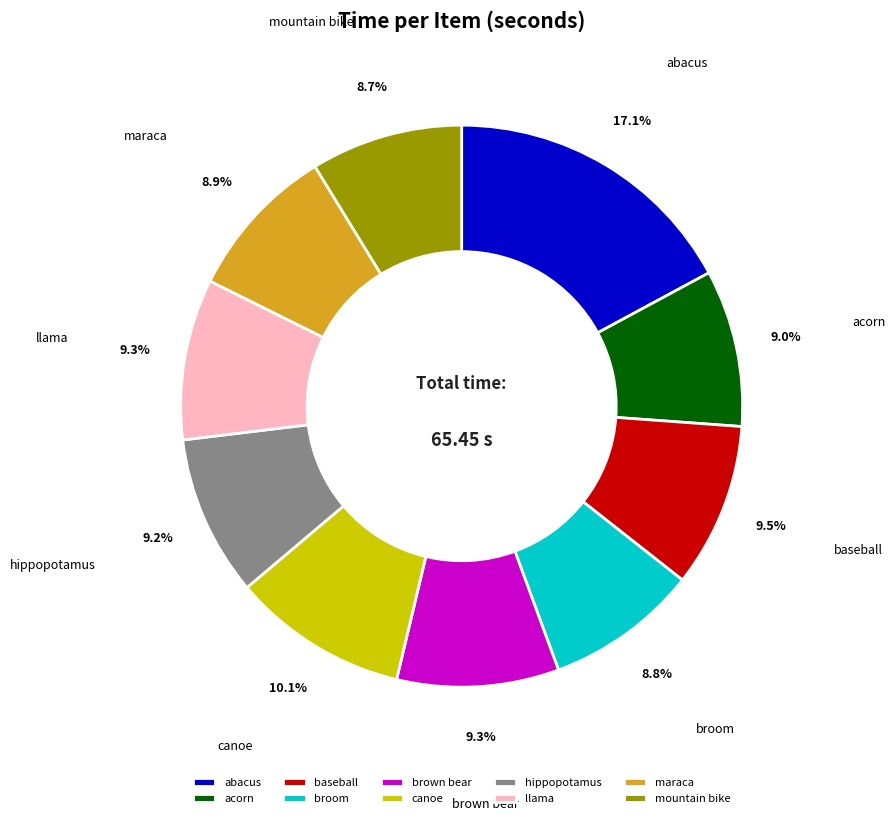

What percentage is NOT represented by baseball?

90.5%